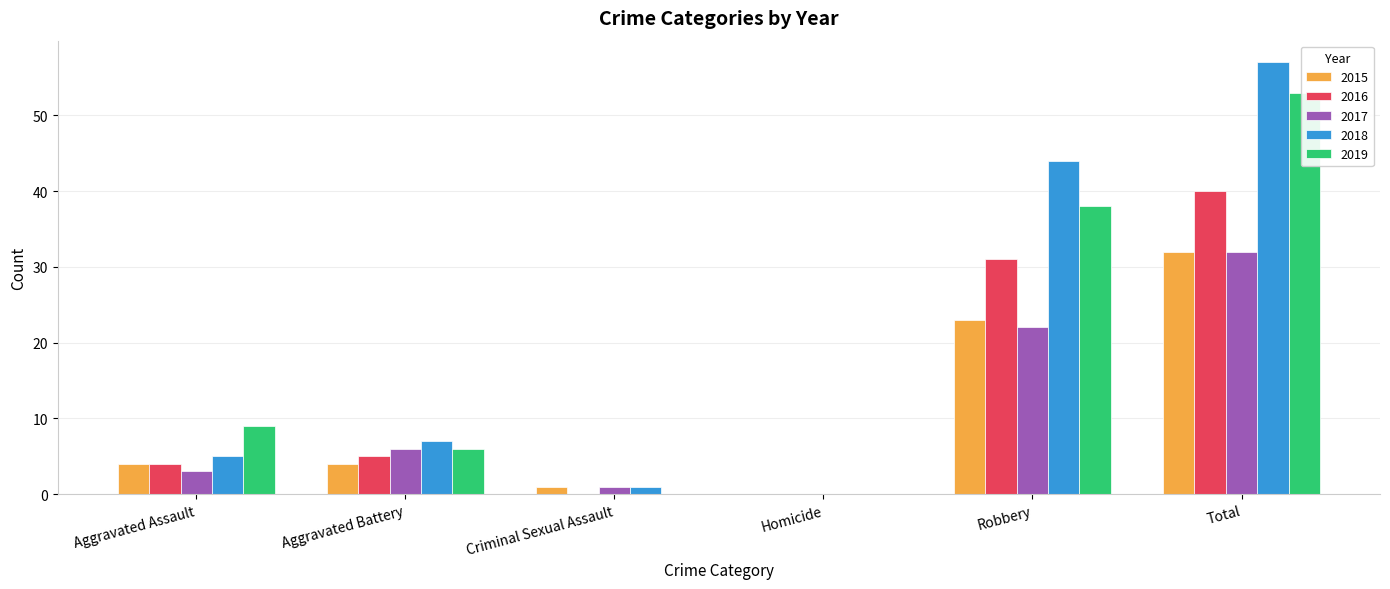

Reading left to right, extract all data points from this chart.

2015: 4	4	1	0	23	32
2016: 4	5	0	0	31	40
2017: 3	6	1	0	22	32
2018: 5	7	1	0	44	57
2019: 9	6	0	0	38	53